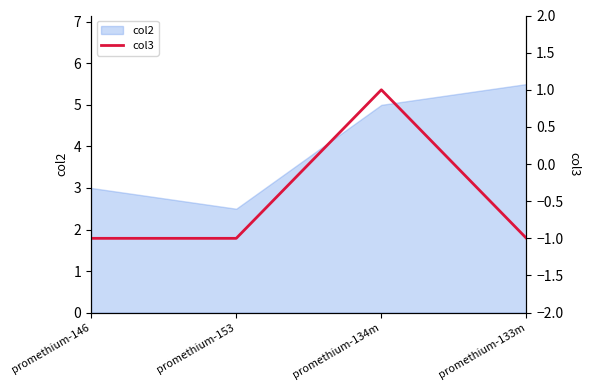

Count the values in the range -1 to 1.

4